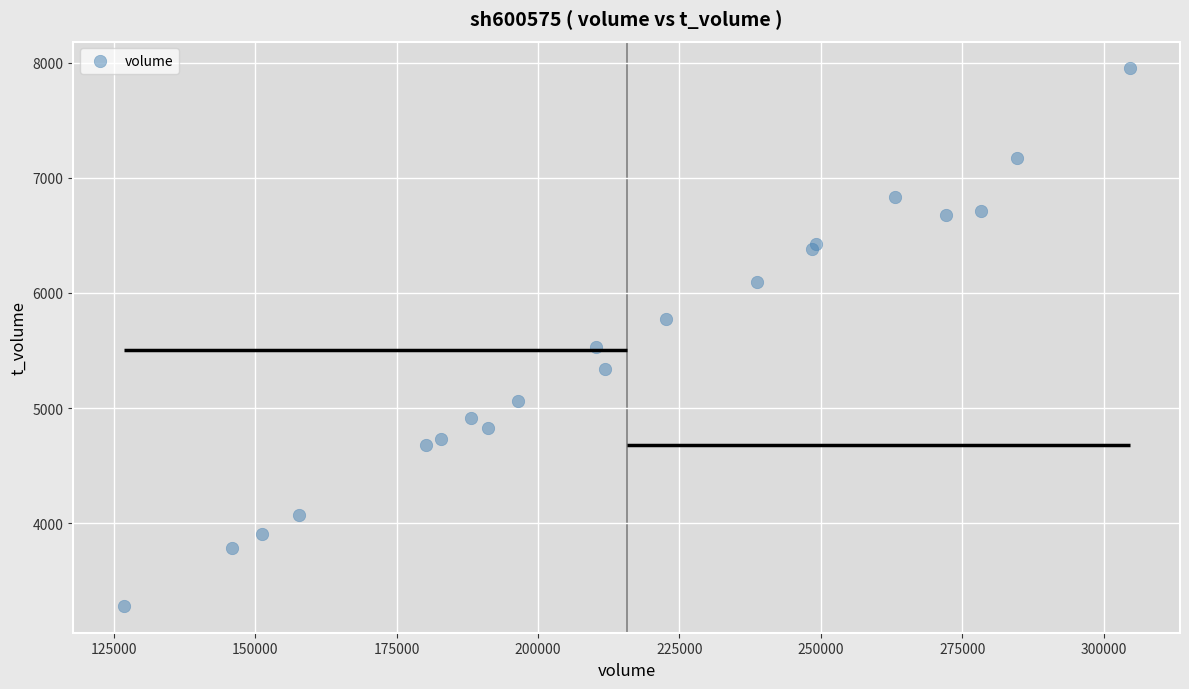

What Y value in the scatter plot is closest to 5616?

5529